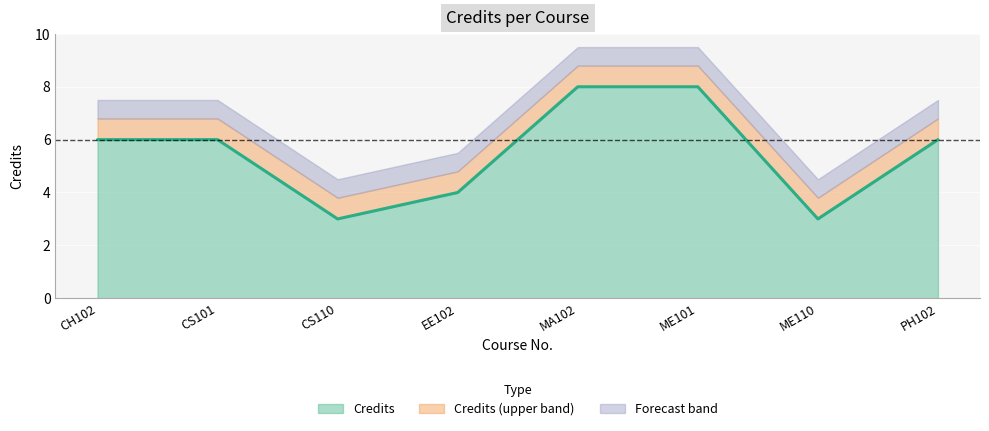

Rank the categories by value from highest to lowest.

MA102, ME101, CH102, CS101, PH102, EE102, CS110, ME110